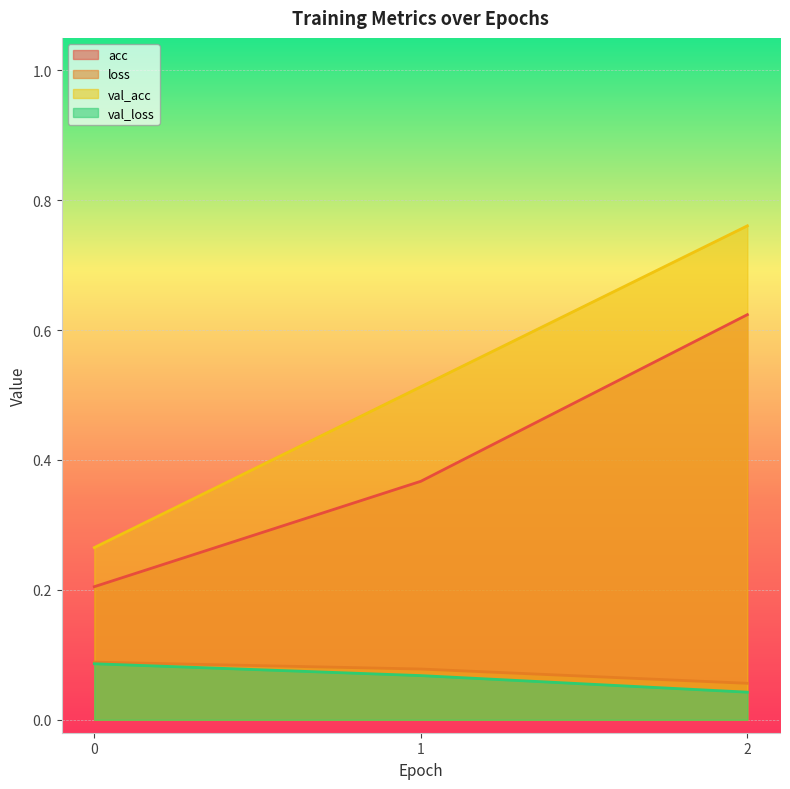

What is the average value of the acc series?

0.4